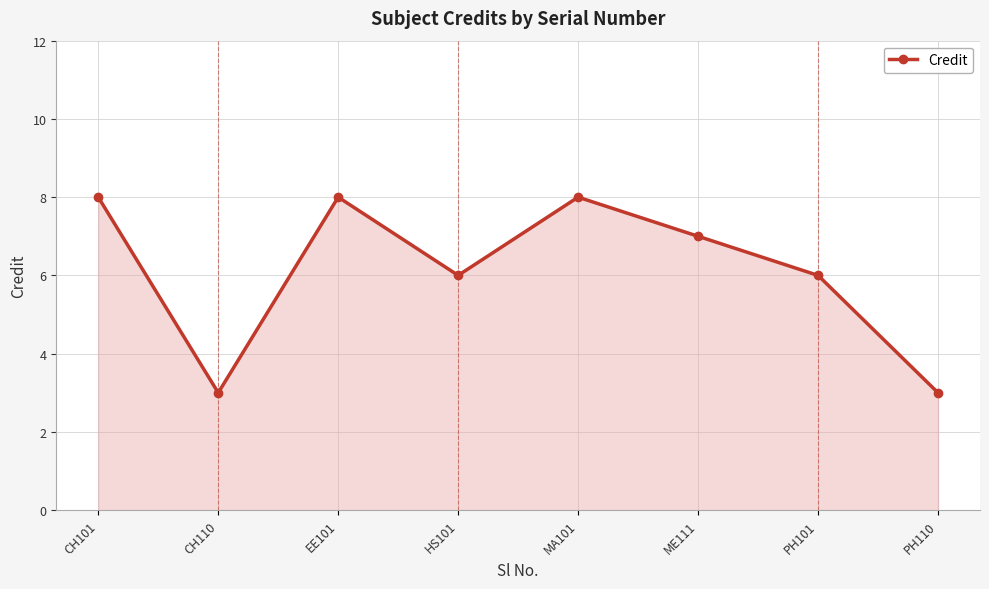

What is the maximum value shown in the chart?

8